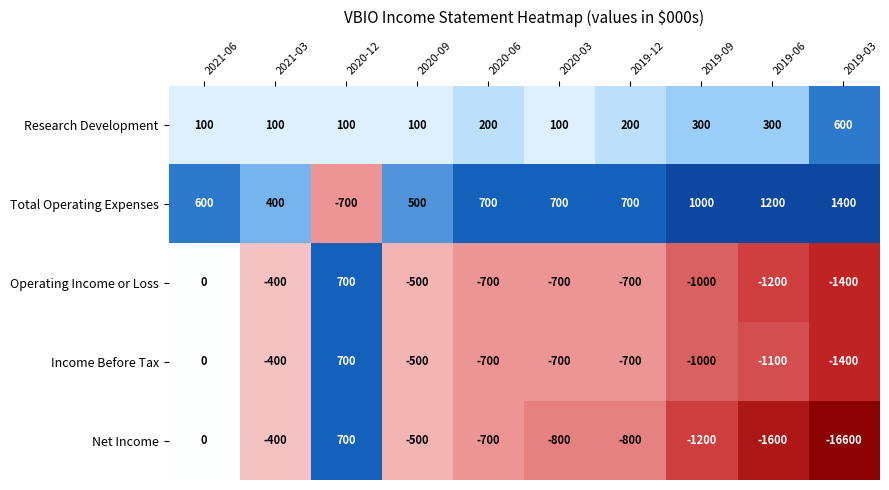

Is it true that Research Development equals 393 at 2019-09?

False